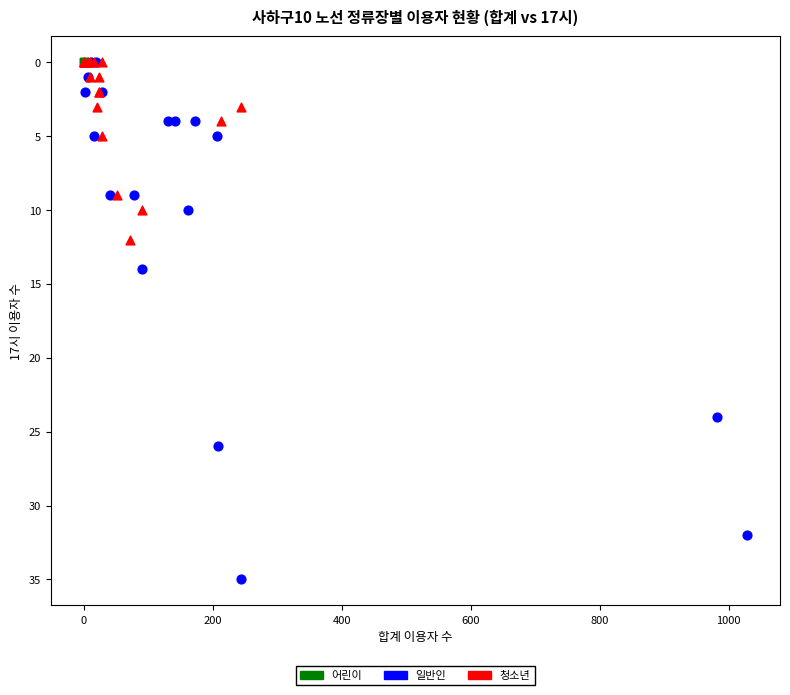

What are all the series names shown in the legend?

어린이, 일반인, 청소년